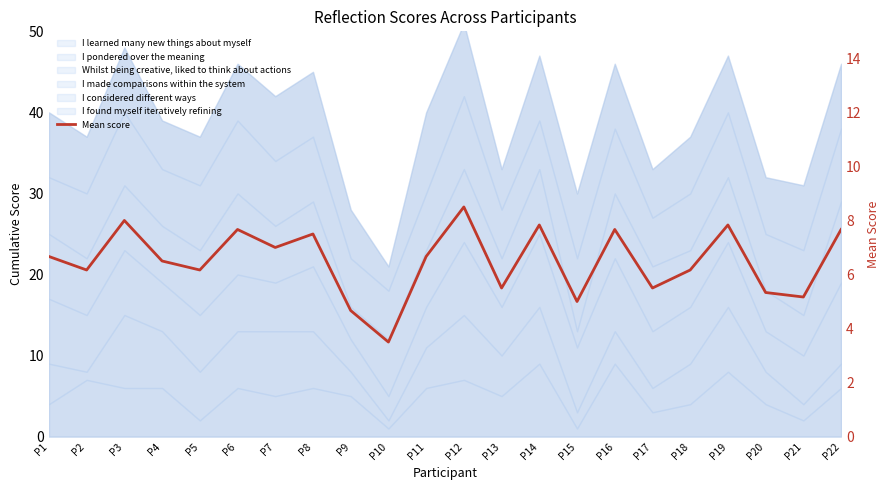

What is the sum of all values?

142.7